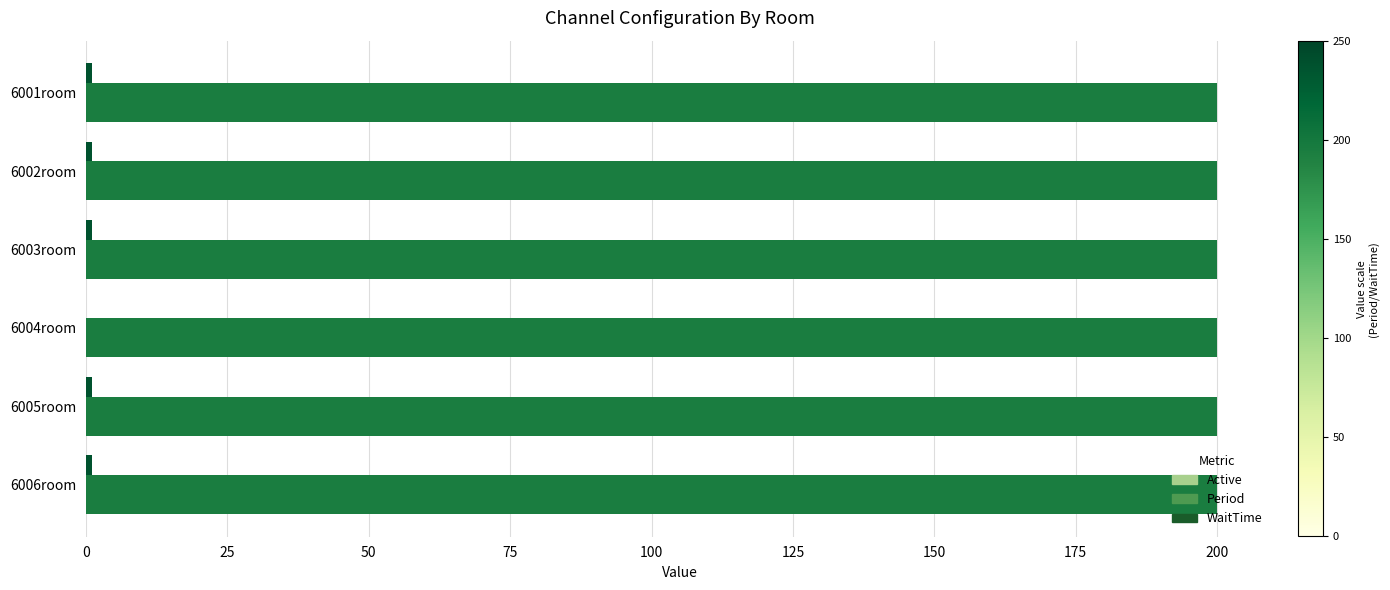

How many series are shown in this chart?

3